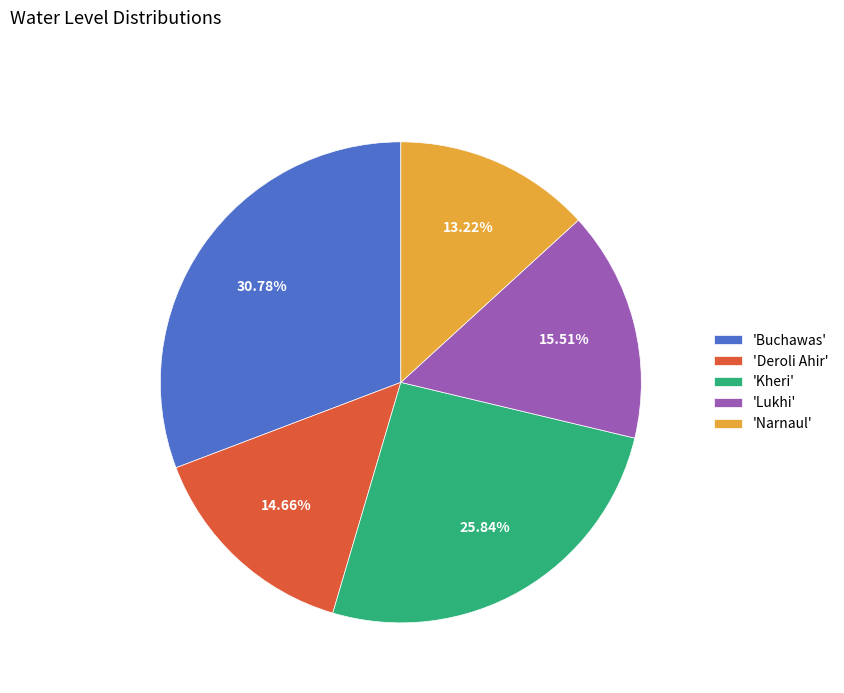

Which has a higher value, 'Buchawas' or 'Deroli Ahir'?

'Buchawas'